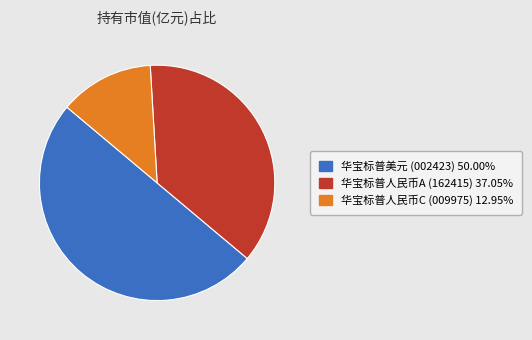

How many segments does this pie chart have?

3